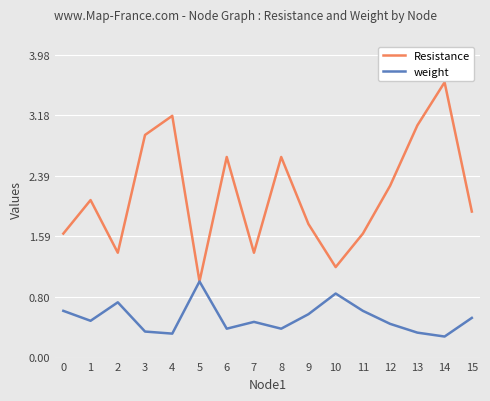

Which category has the highest value across all series?

14